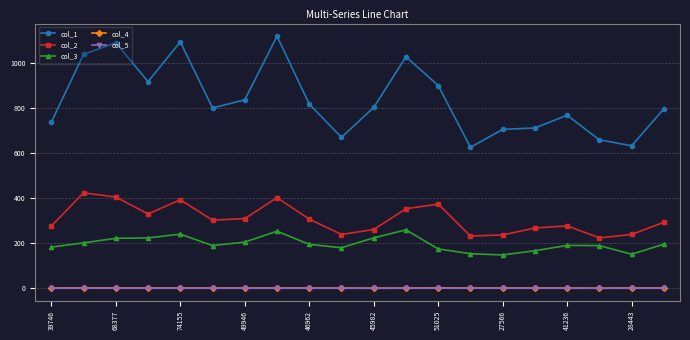

True or false: col_2 and col_3 cross at least once.

False